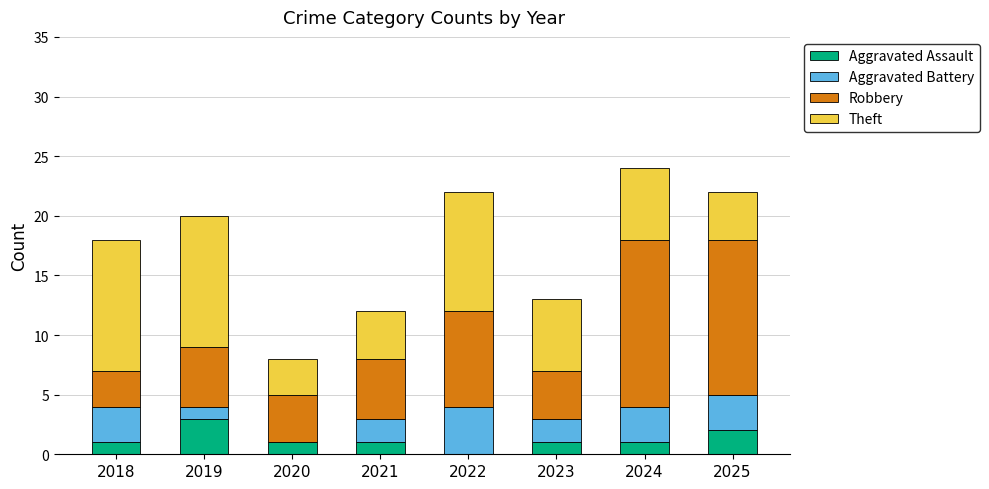

Which category has the highest value in the Aggravated Assault series?

2019